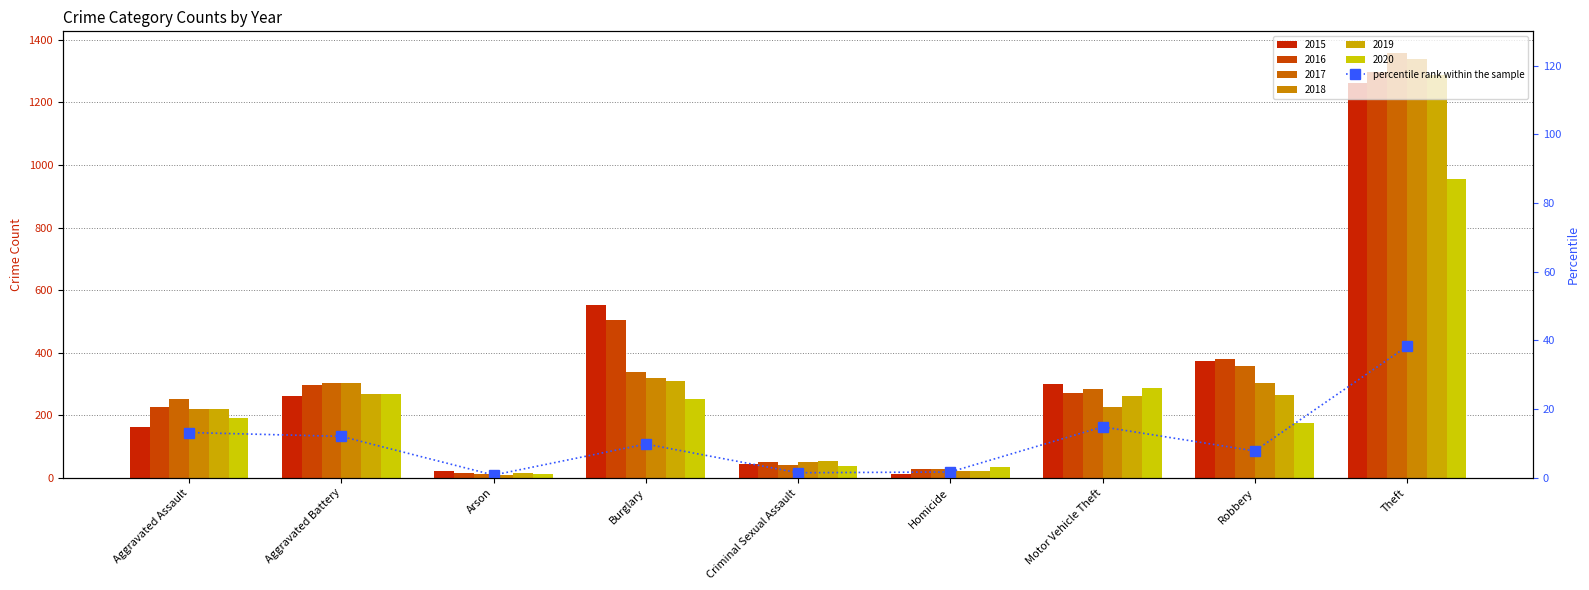

At which label is the value closest to 19?

Motor Vehicle Theft